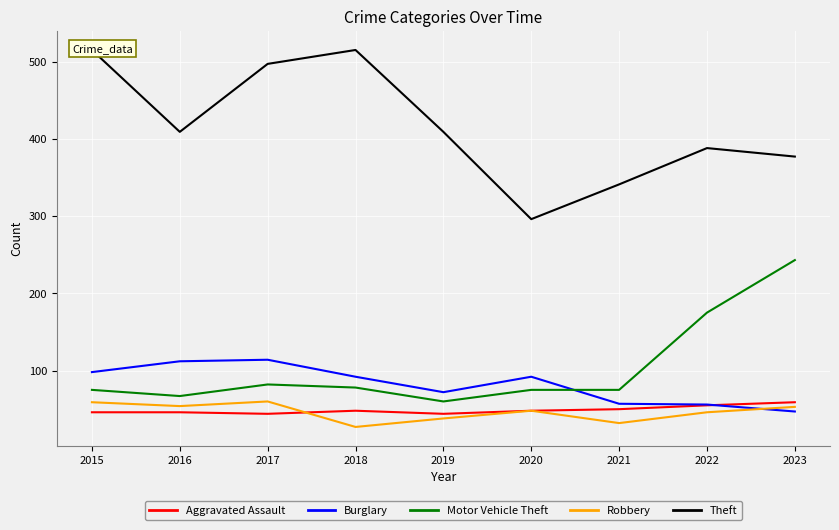

Which label corresponds to the smallest value in the chart?

2018